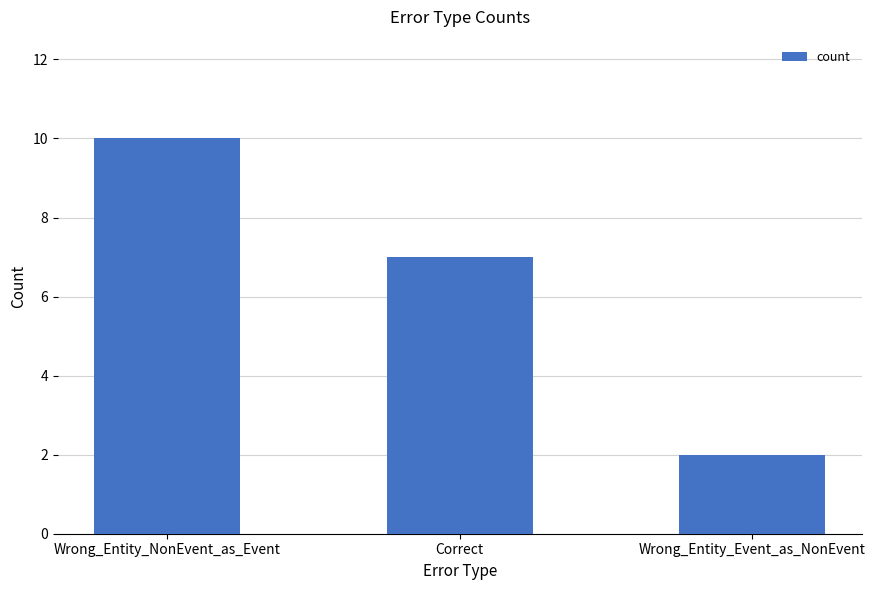

What is the change in value from Wrong_Entity_NonEvent_as_Event to Wrong_Entity_Event_as_NonEvent?

-8